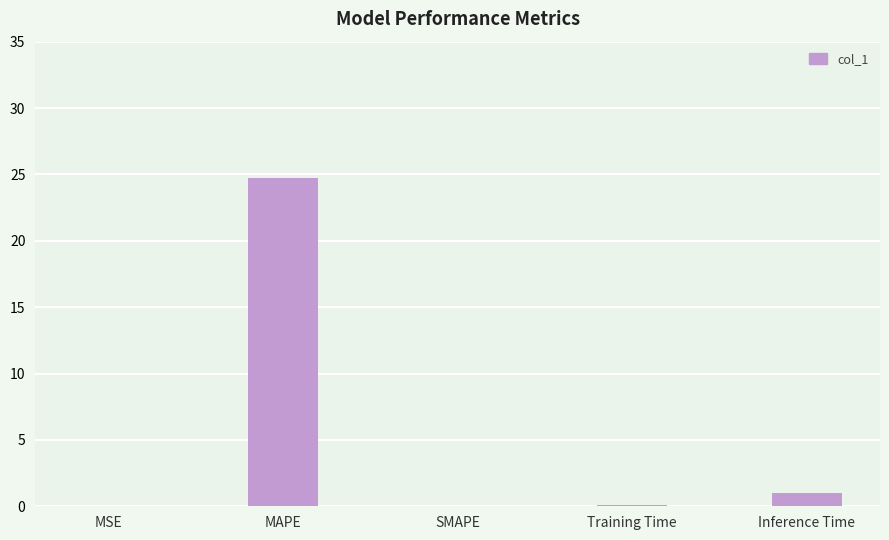

True or false: the data shows 0.1 at Training Time.

True